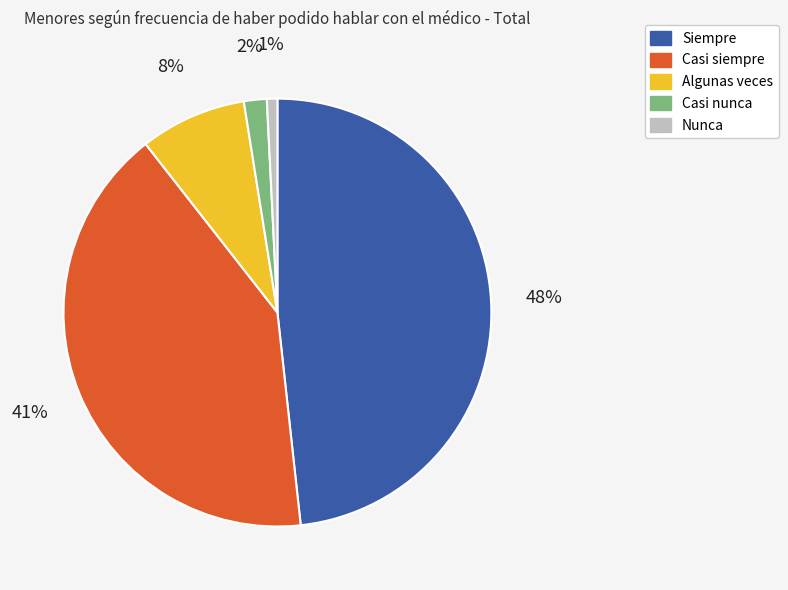

To the nearest percent, what percentage of the pie is Nunca?

1%